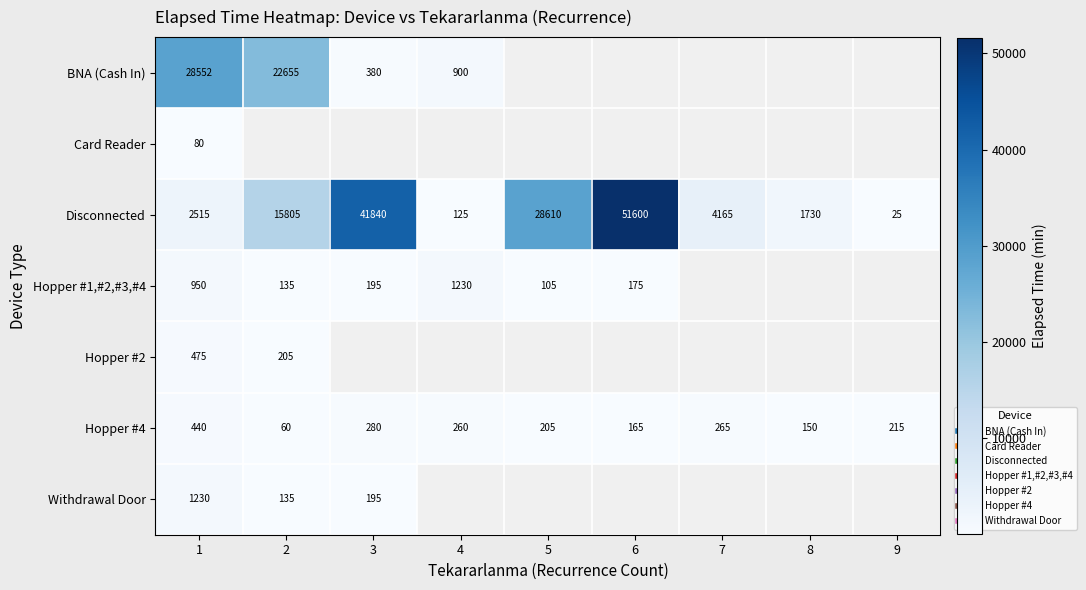

What is the lowest value of the Hopper #1,#2,#3,#4 series?

105.0